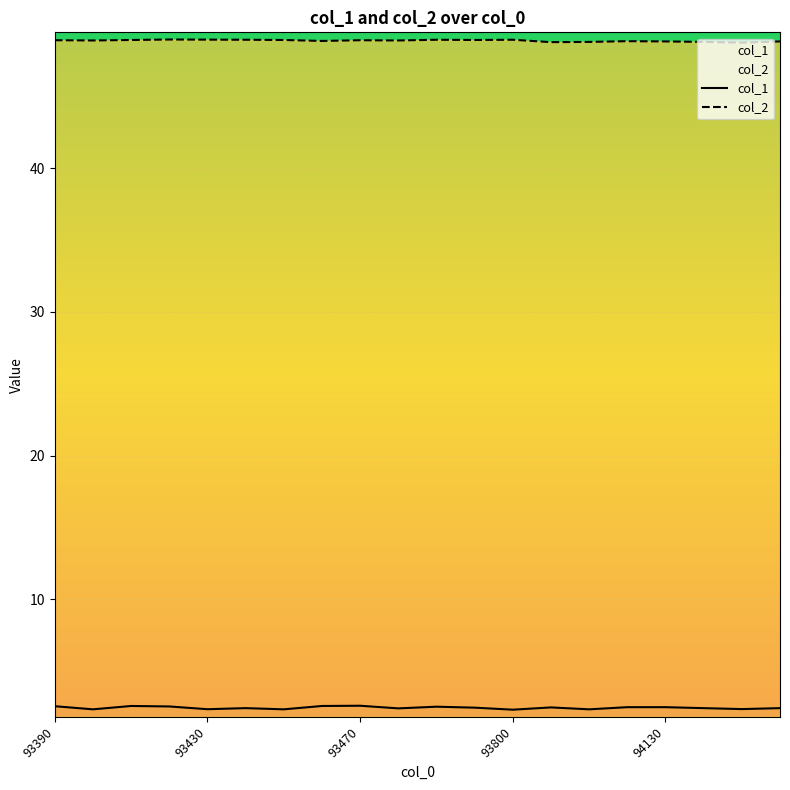

Which series has the largest range (max minus min)?

col_1